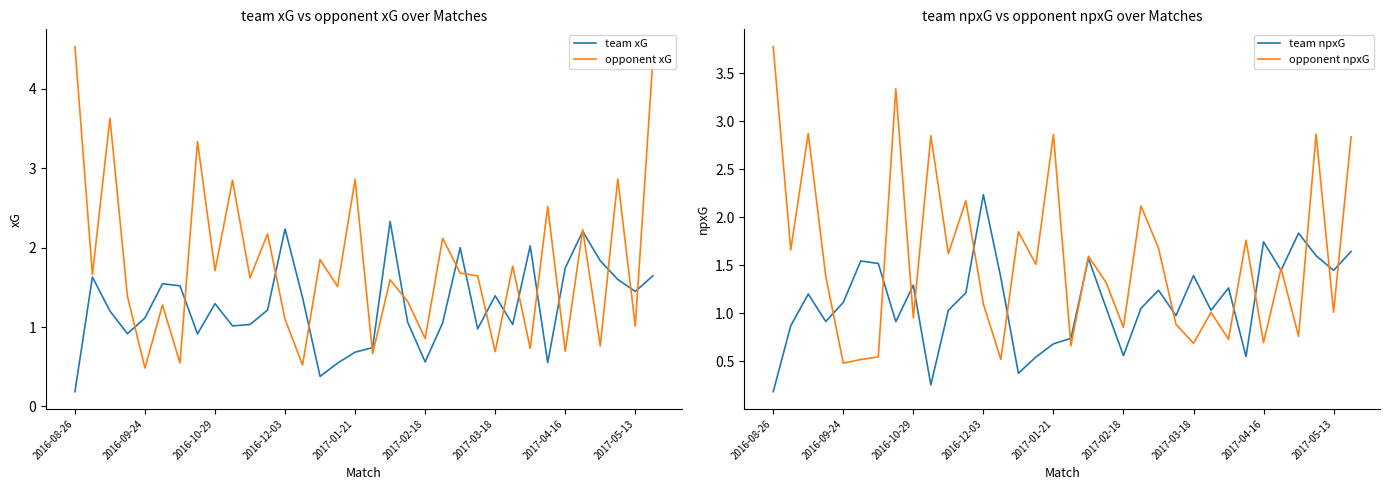

Does the chart have visible grid lines?

No